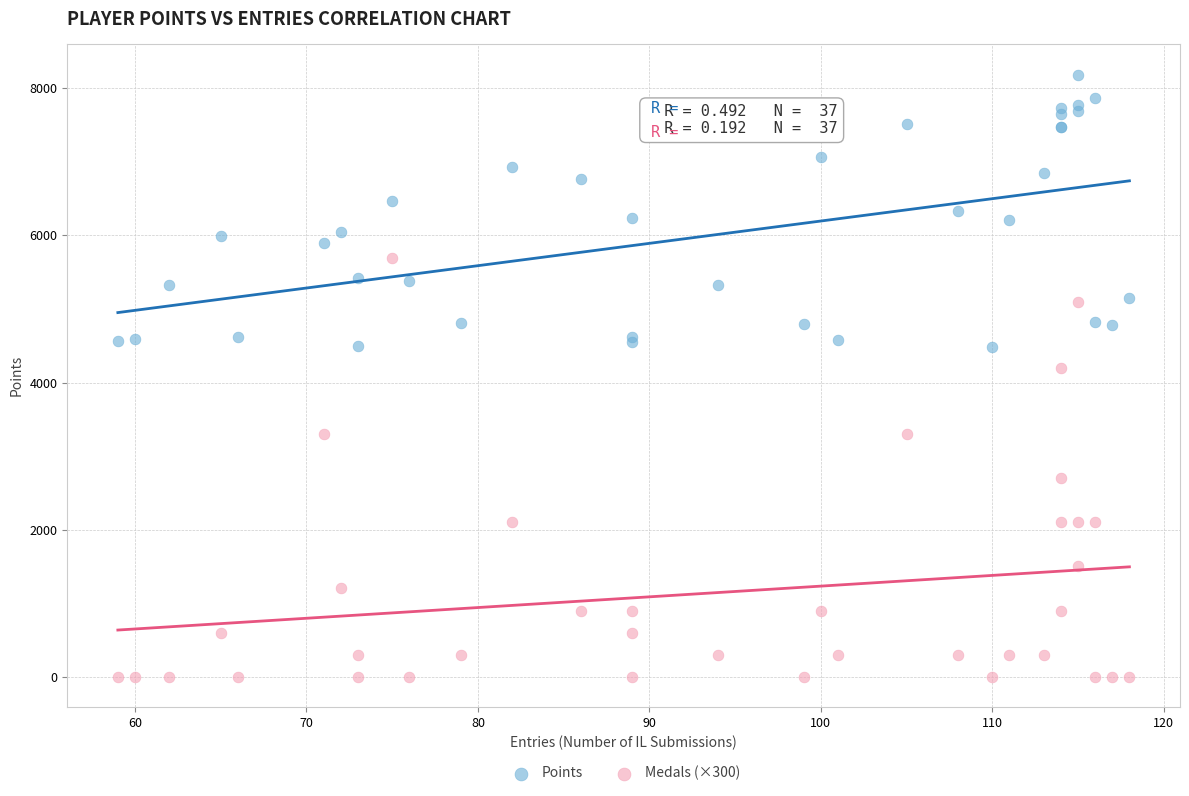

Which series contains the lowest Y value?

Medals (×300)